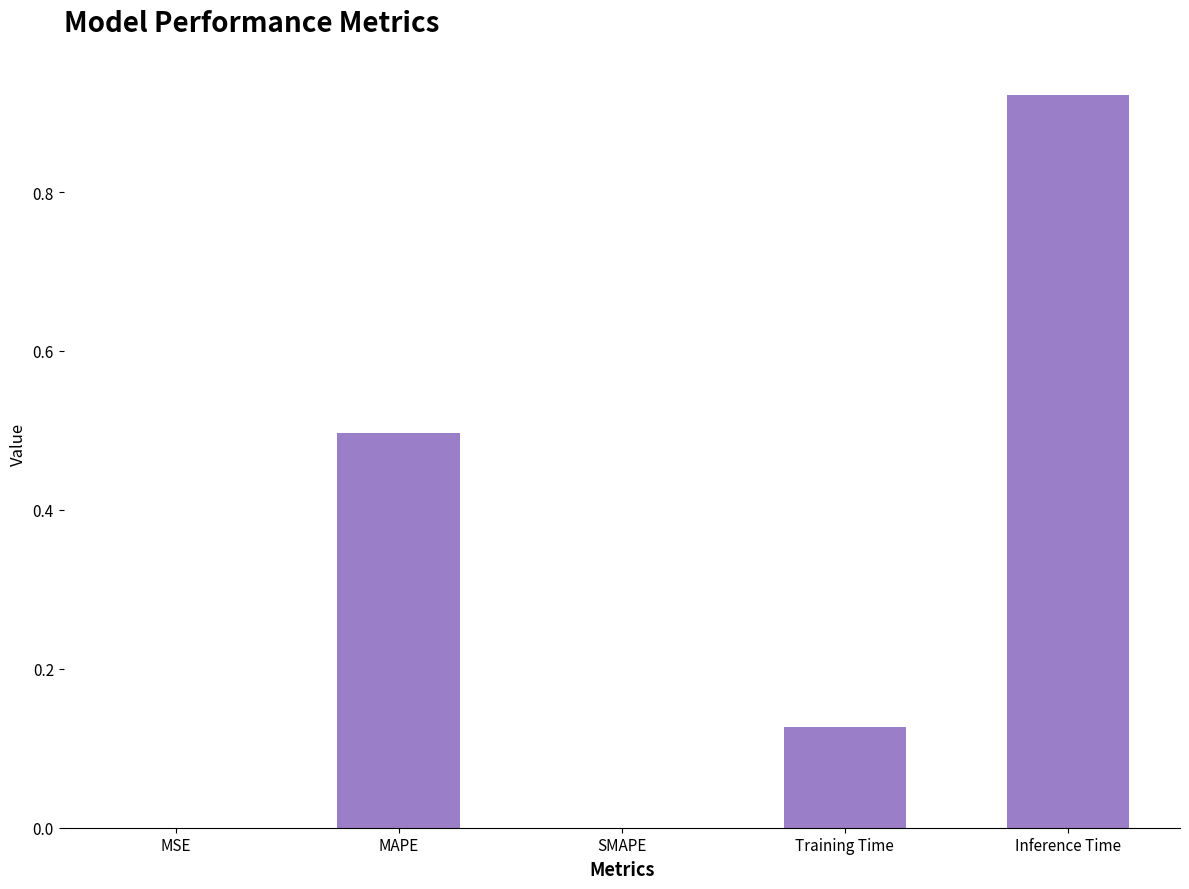

What is the sum of all values?

1.5